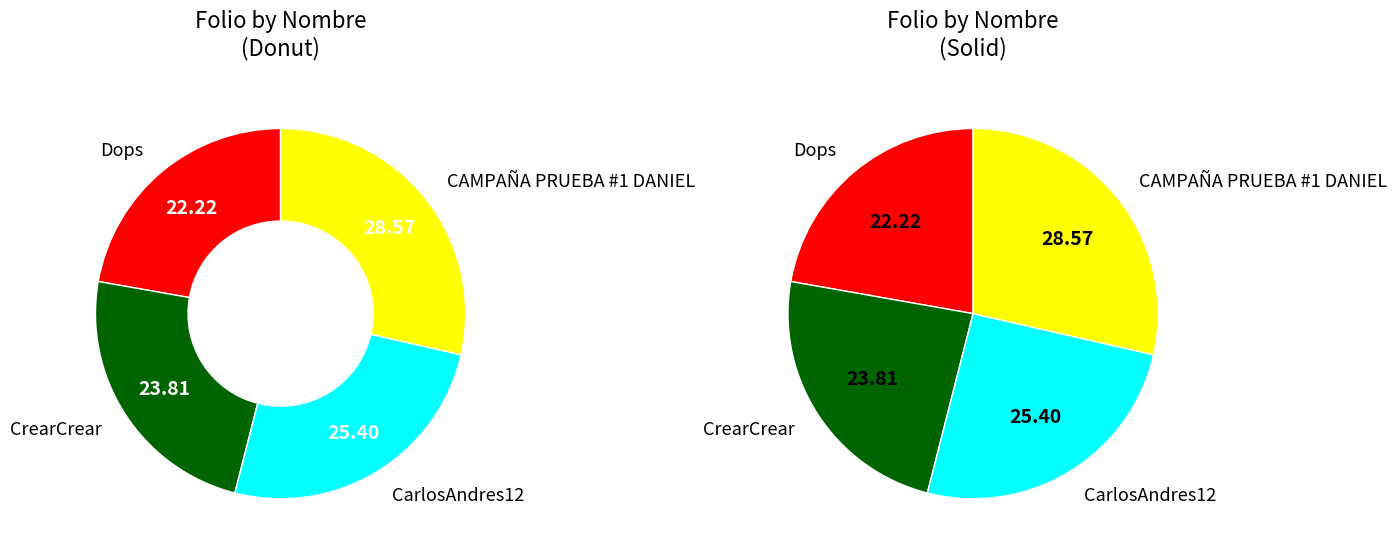

To the nearest percent, what portion does Dops represent?

22%